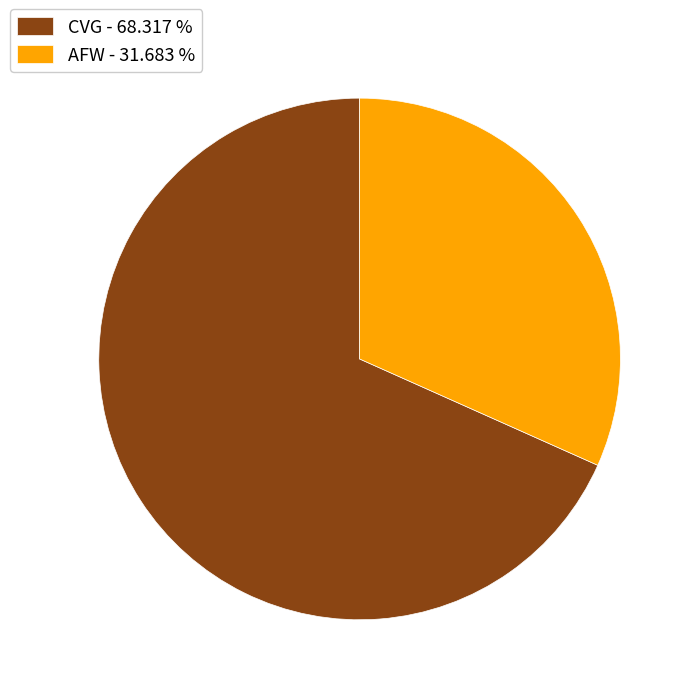

Does any single category account for the majority?

Yes